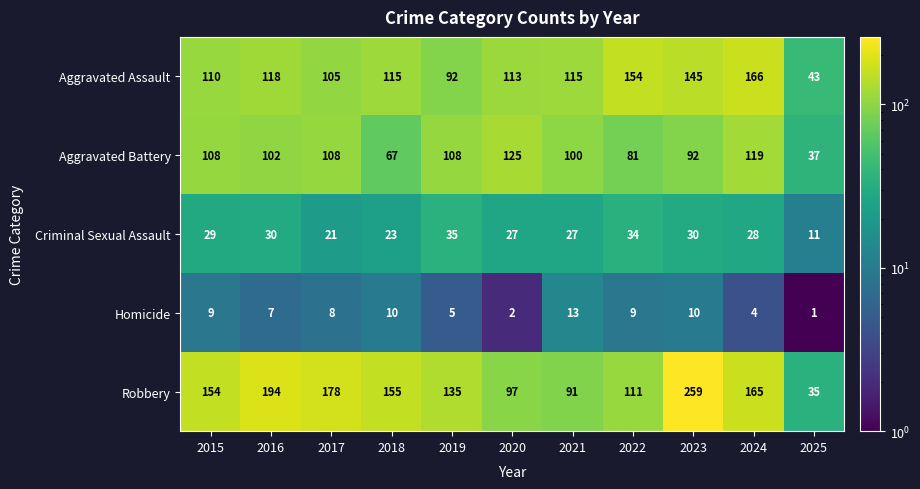

What is the sum of all Criminal Sexual Assault values?

295